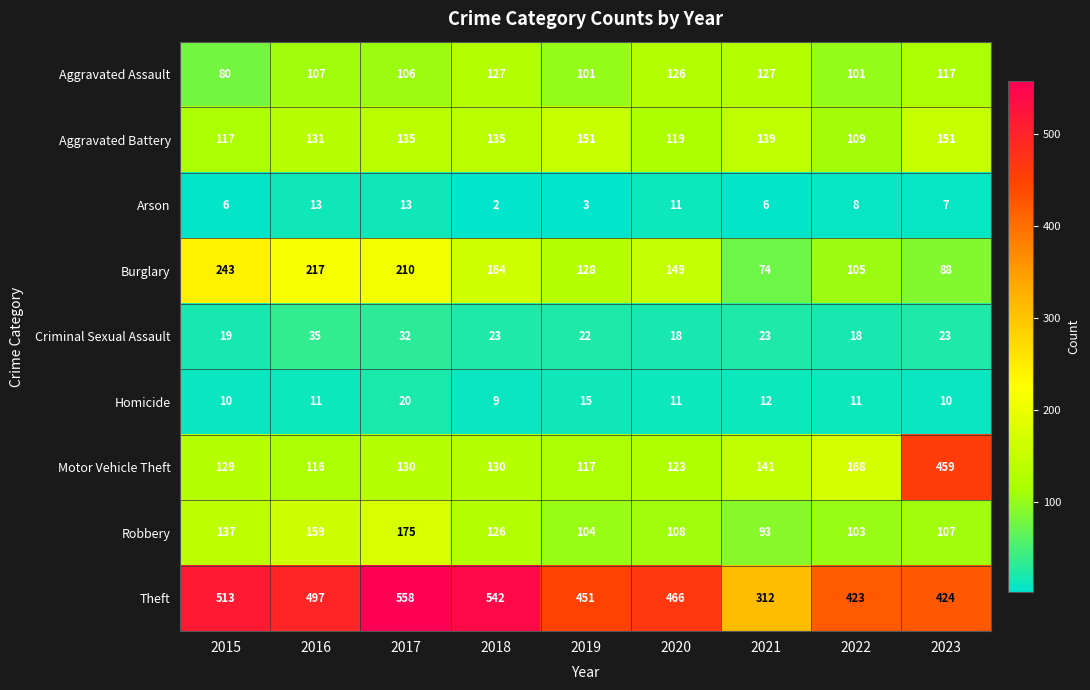

What is the sum of the Aggravated Assault values at 2022 and 2017?

207